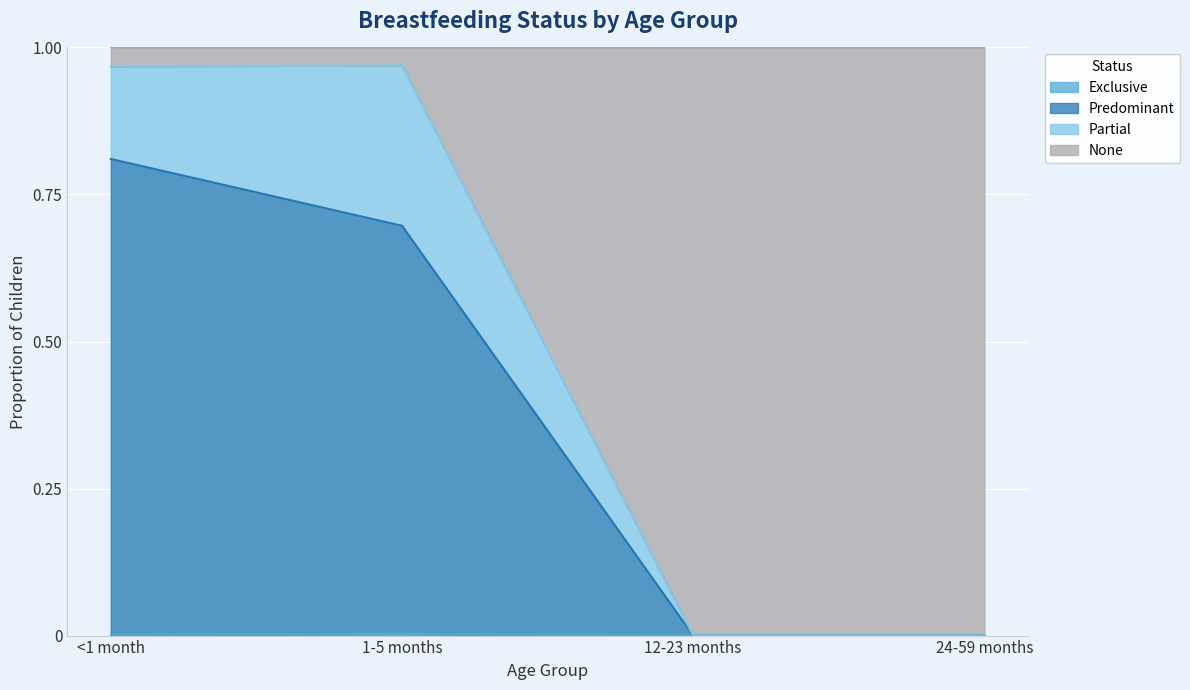

Which series has the largest total across all categories?

None